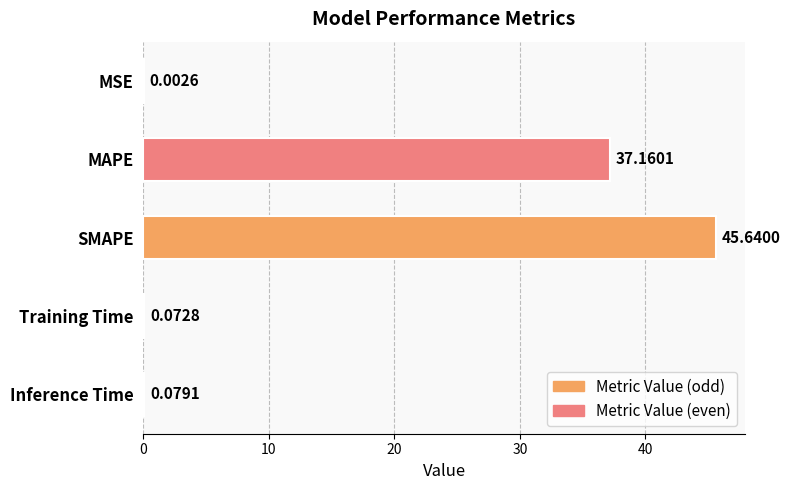

What is the sum of the values at SMAPE and MAPE?

82.8